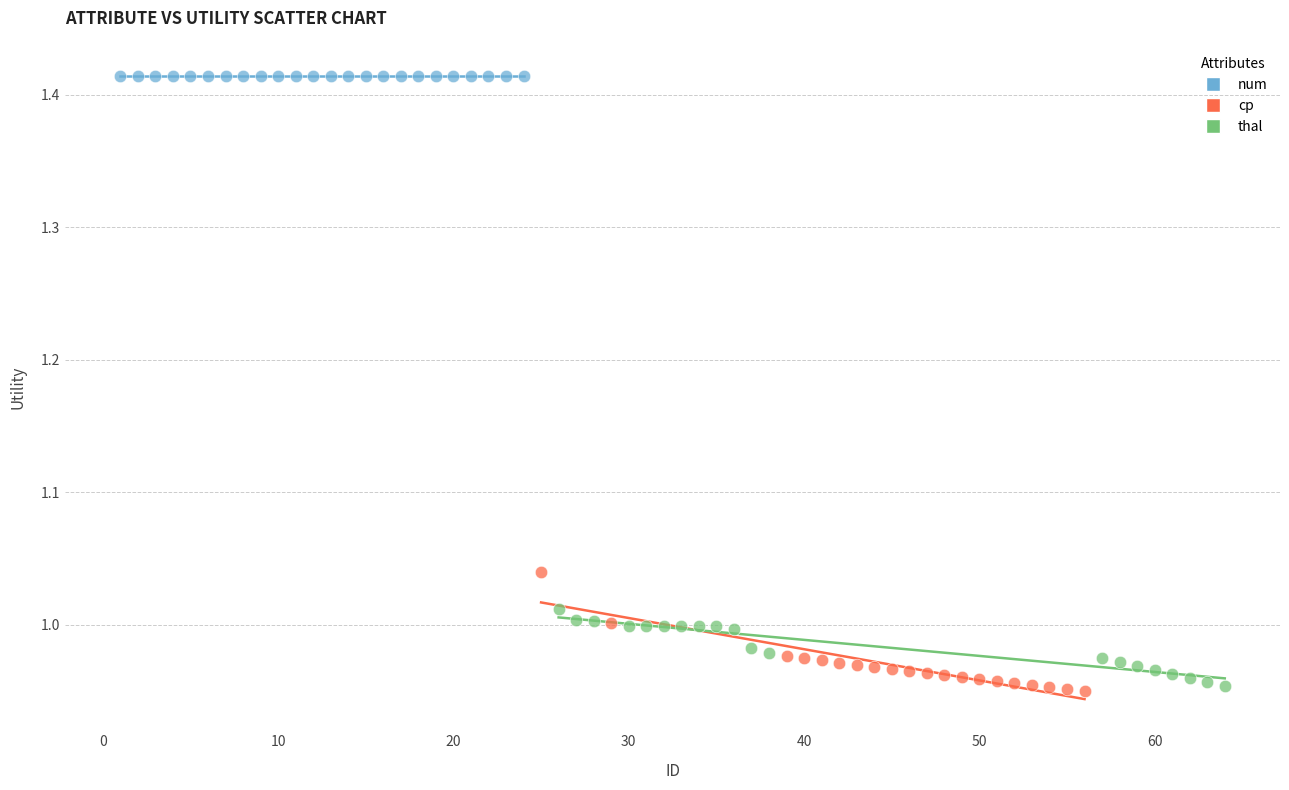

Which series reaches the maximum Y coordinate?

num